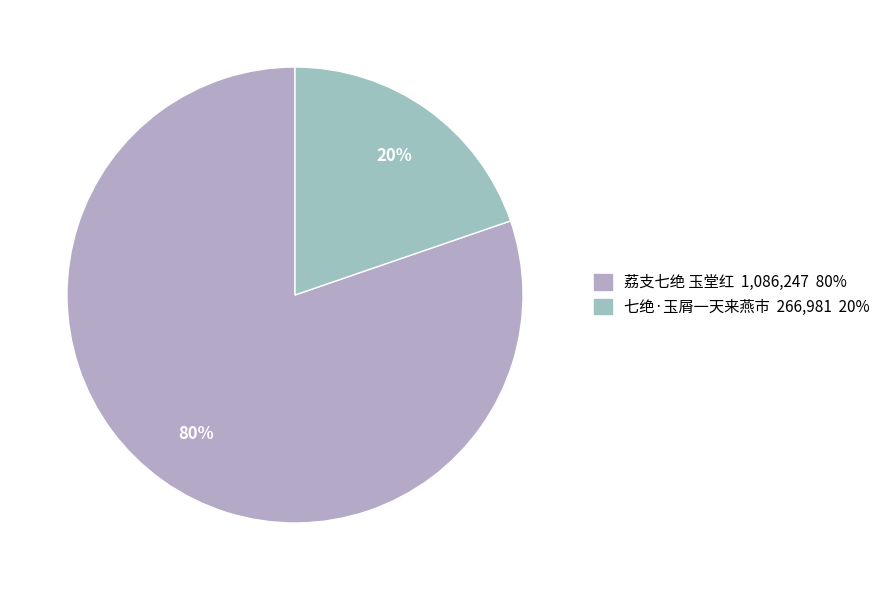

Which category accounts for the majority?

荔支七绝 玉堂红